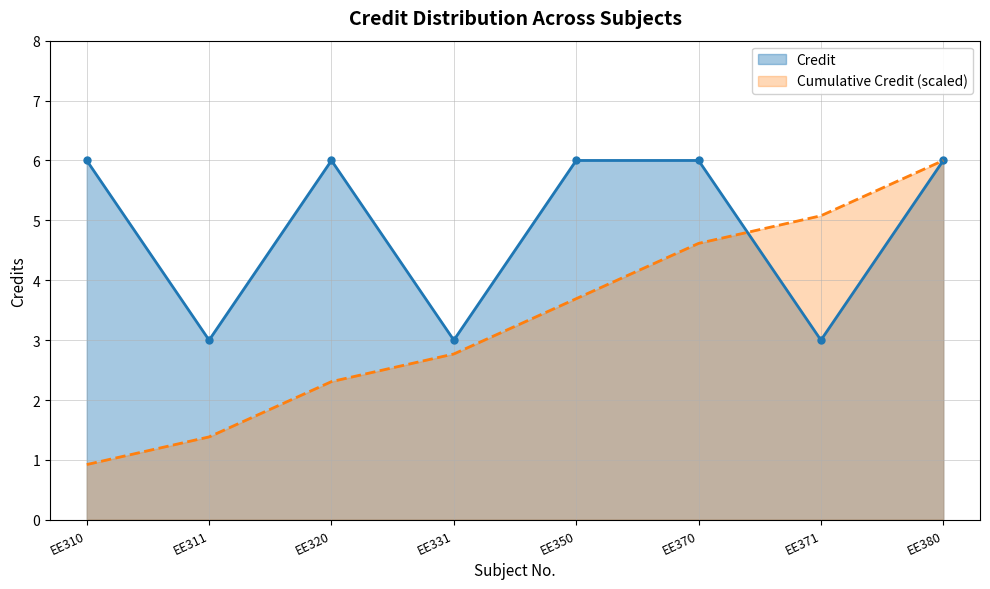

The chart shows a value of 1 at EE380. True or false?

False